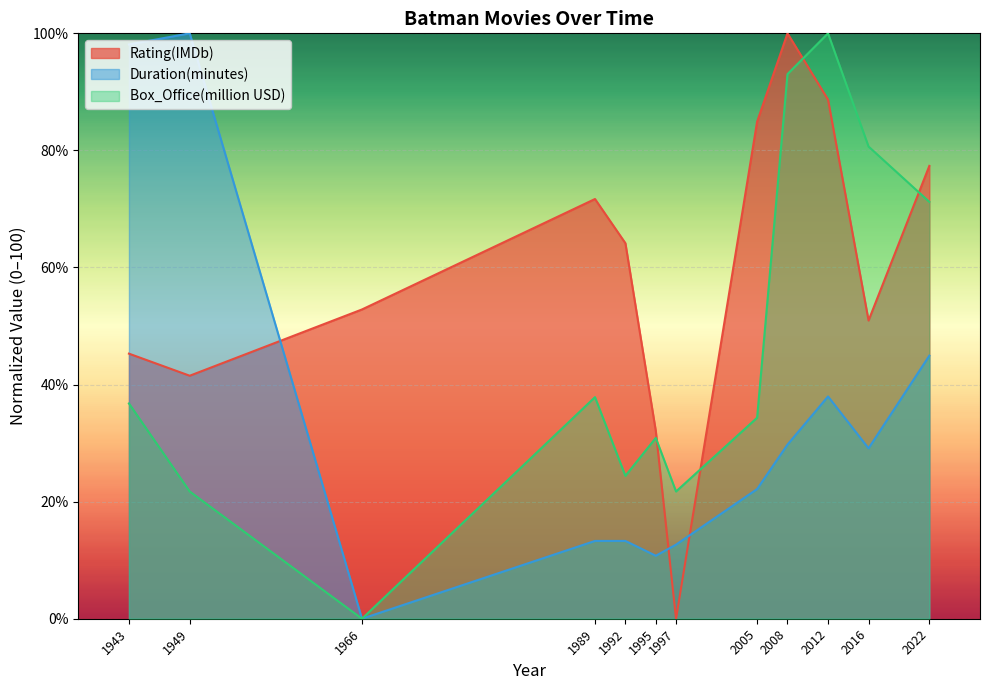

What is the average value of the Duration(minutes) series?

34.3